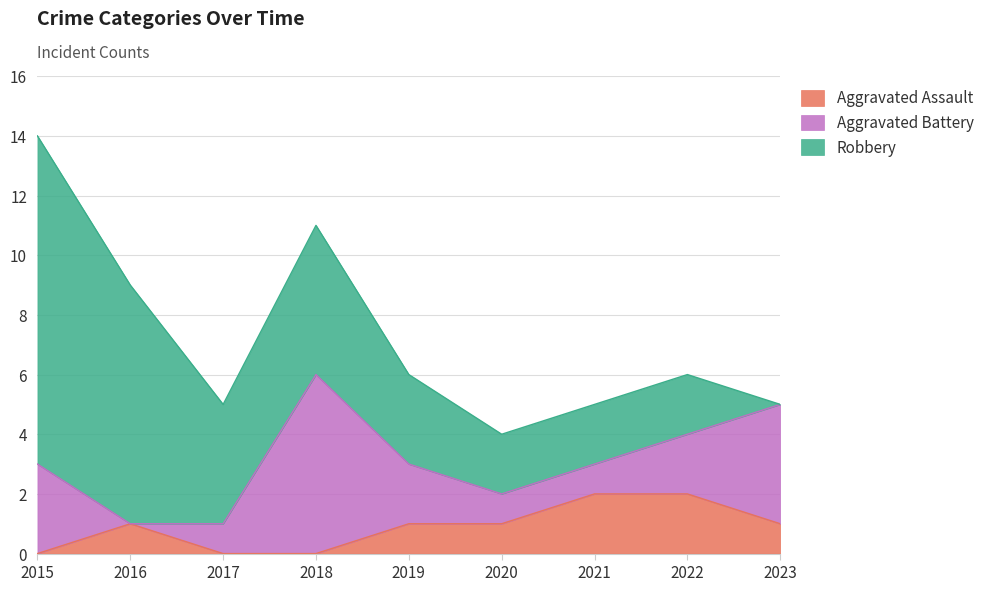

What is the value of the Robbery point at the 2nd from the left?

8